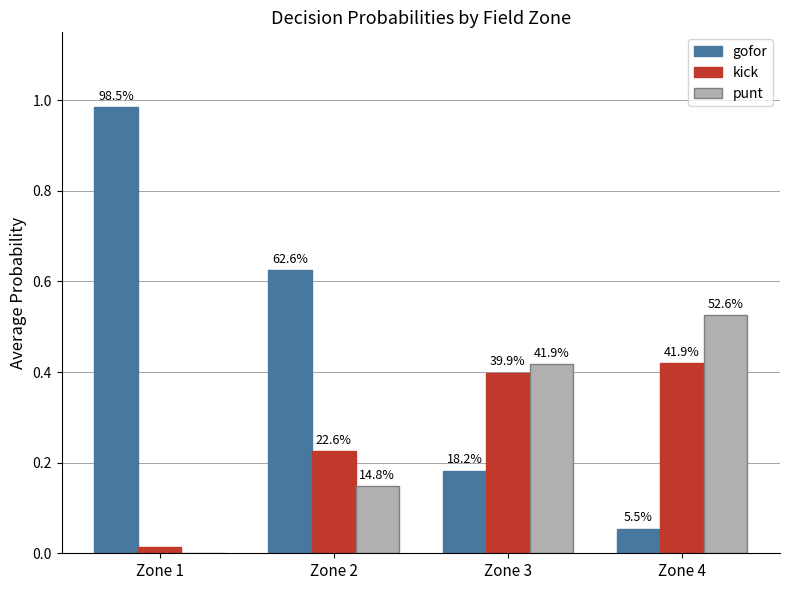

Does the chart contain stacked bars?

No